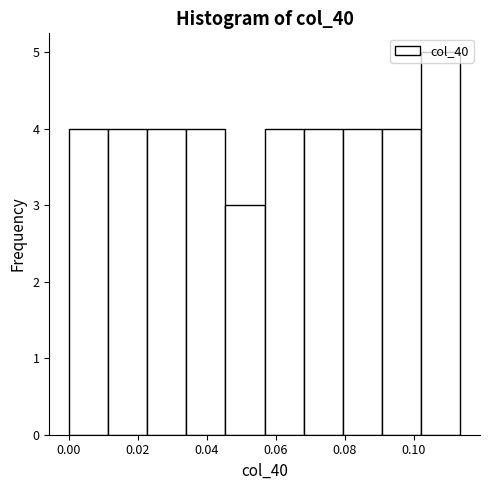

What is the height of the bar covering 0.080 to 0.090 on the x-axis? Neither the bar edges nor the heights are printed on the chart, so give them approximately, as read against the axes.

4